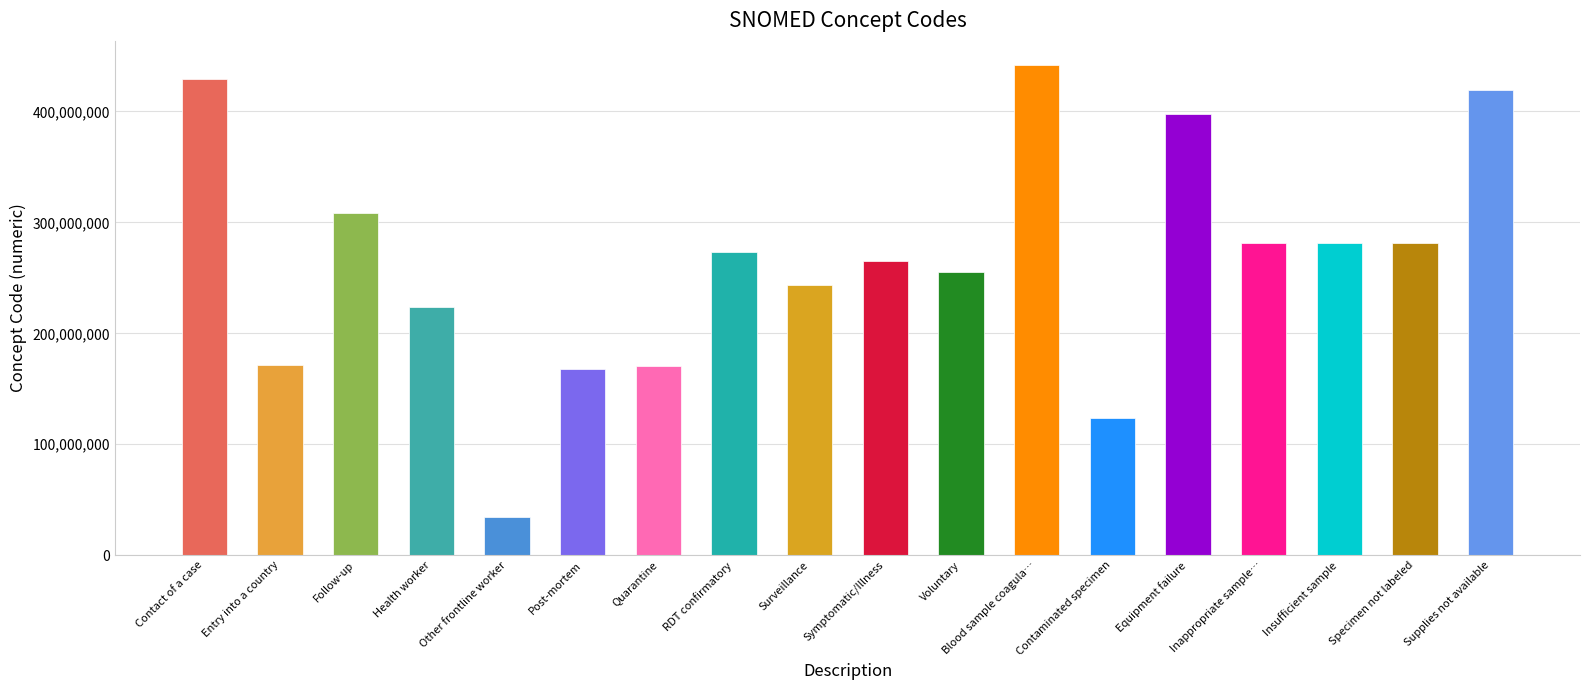

The chart shows a value of 379562721 at RDT confirmatory. True or false?

False